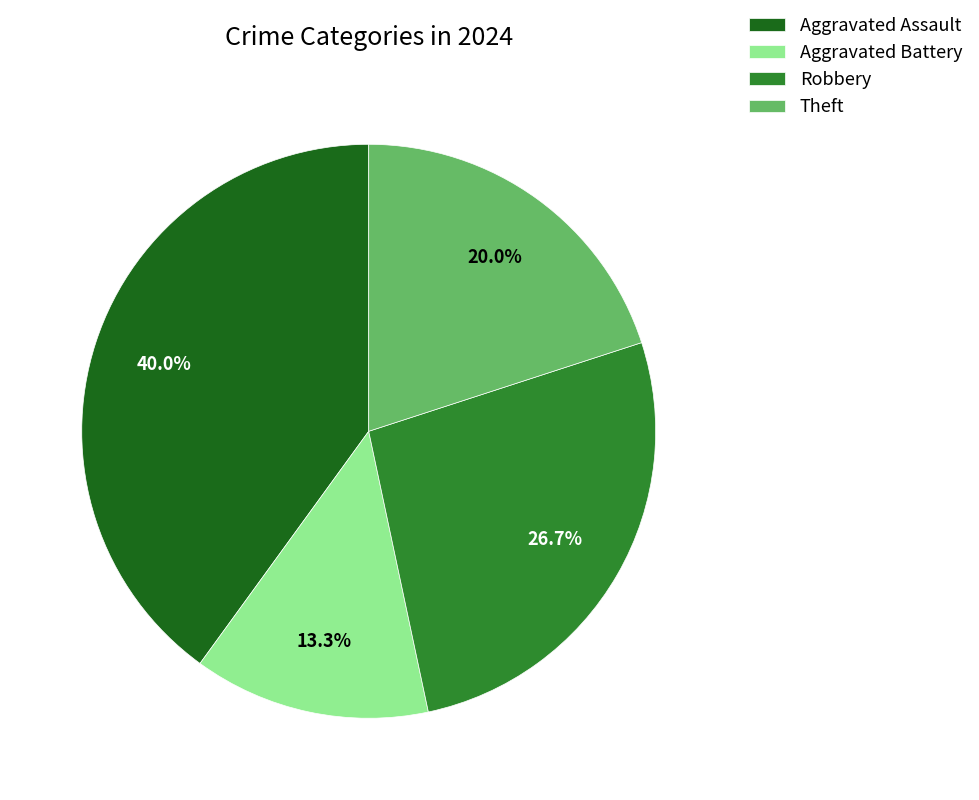

Is there any slice that represents more than half of the pie?

No